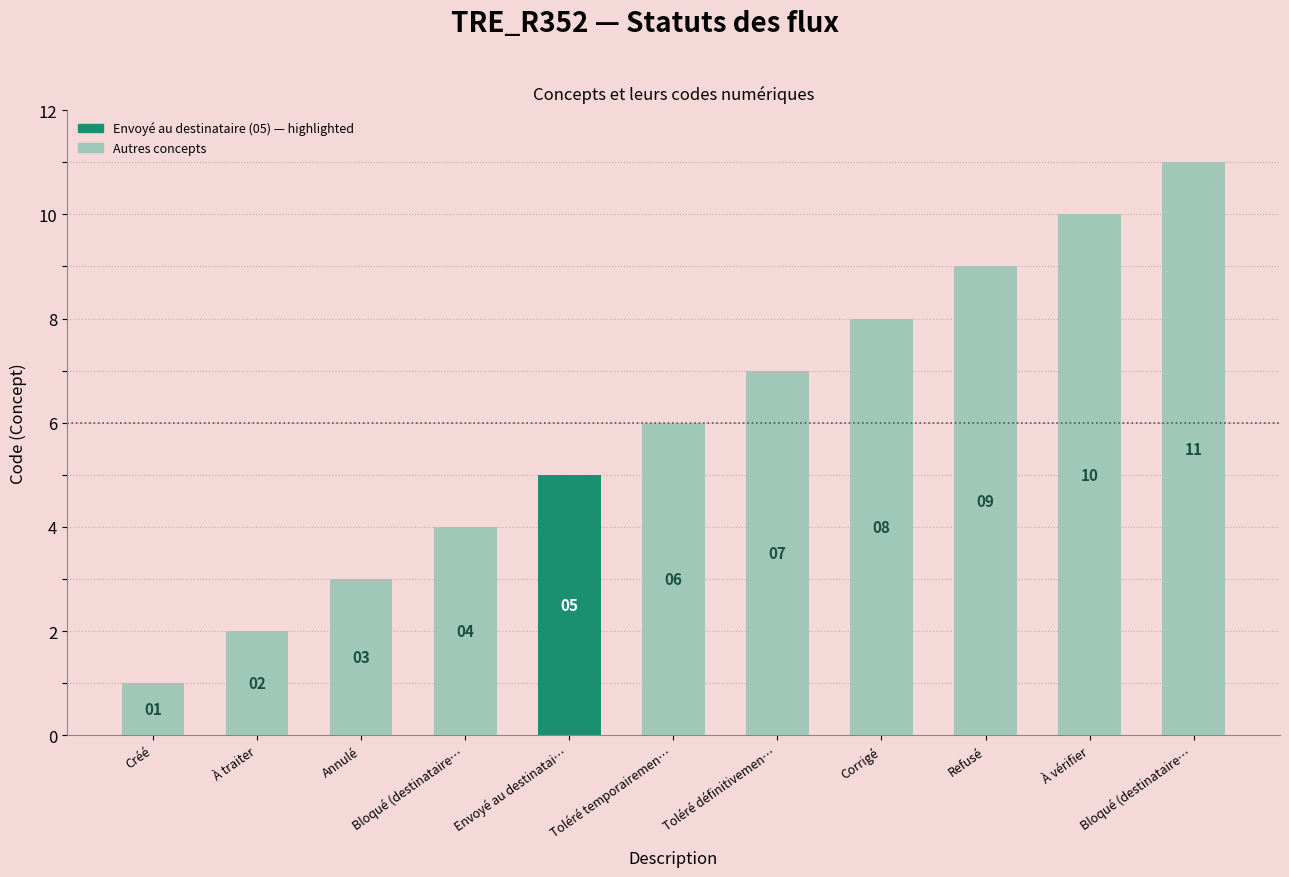

Reading left to right, transcribe all the data shown in this chart.

1	2	3	4	5	6	7	8	9	10	11